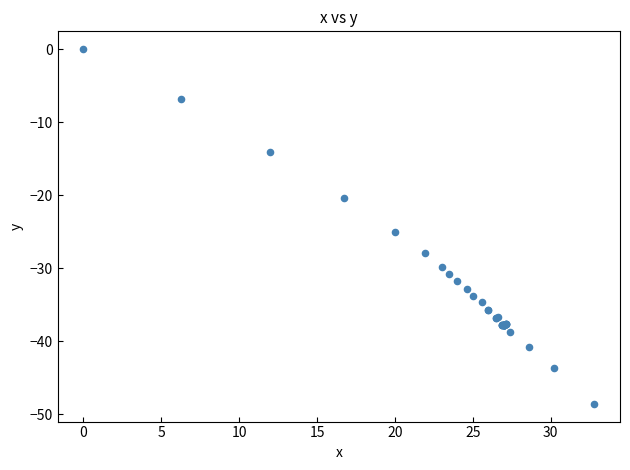

What Y value in the scatter plot is closest to -24?

-25.1